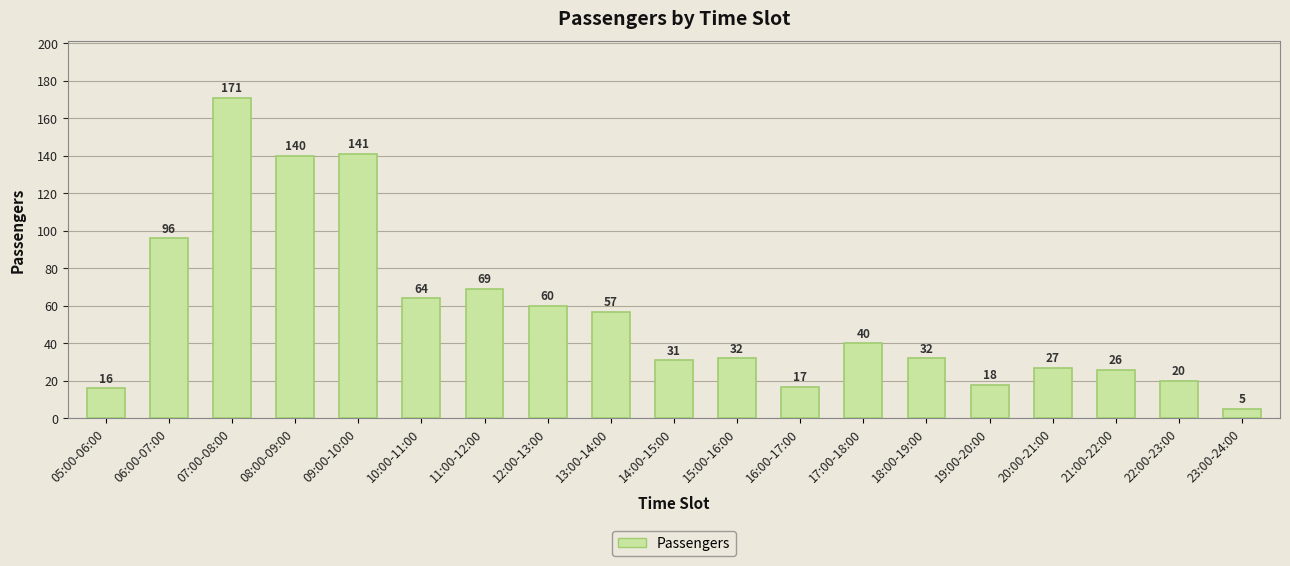

What is the smallest value displayed?

5